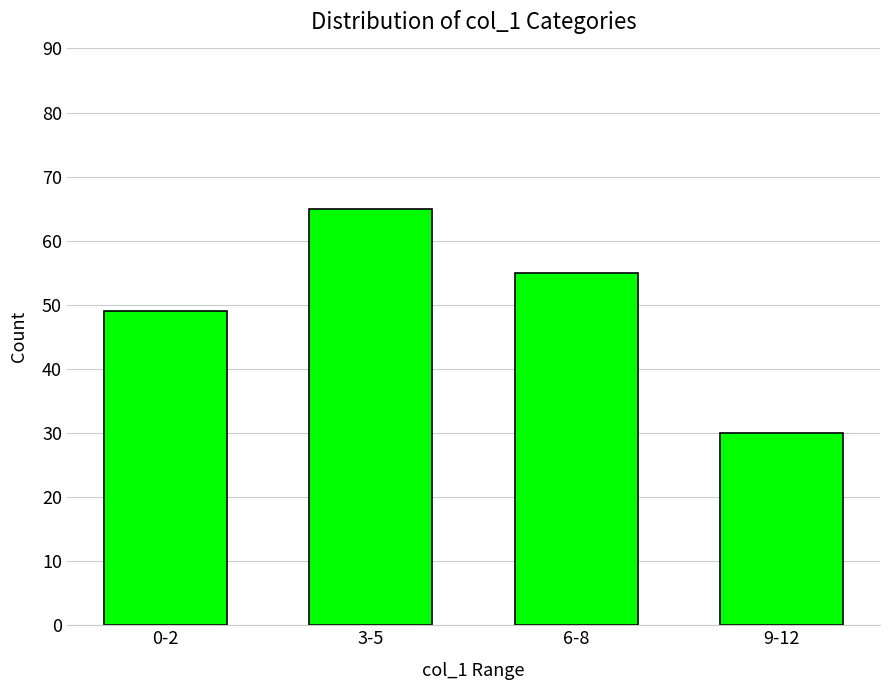

What is the label of the 4th bar from the left?

9-12